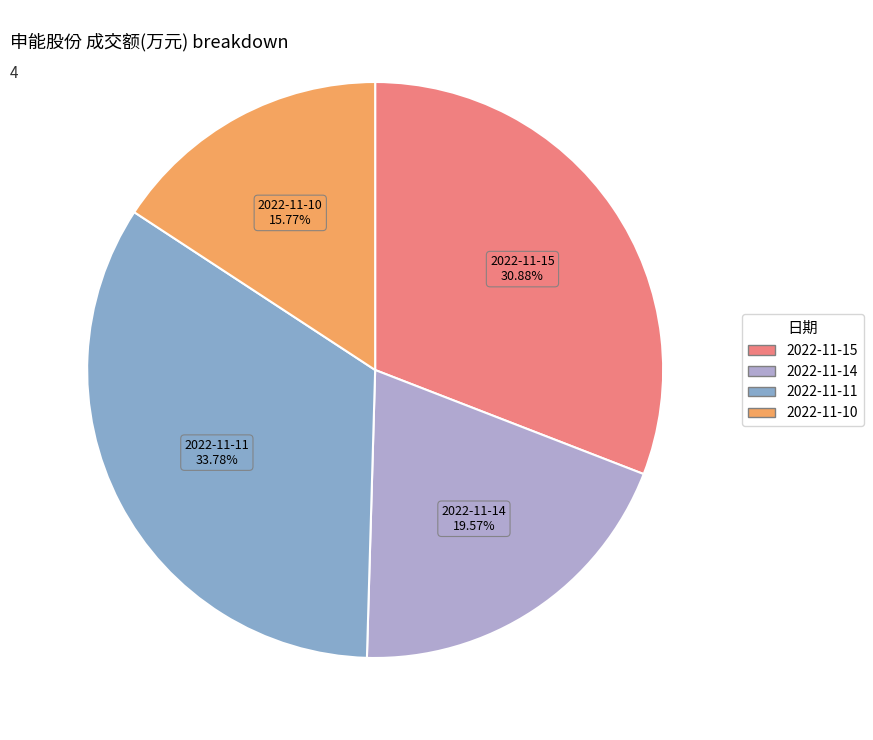

True or false: 2022-11-14 accounts for 20% of the total.

True